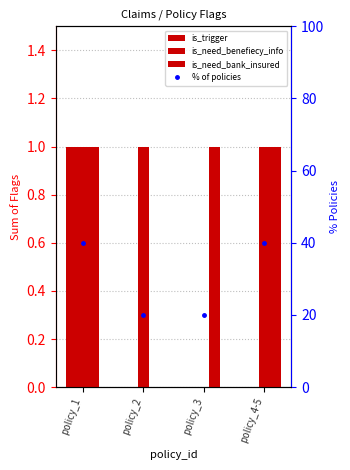

Does the chart contain stacked bars?

No